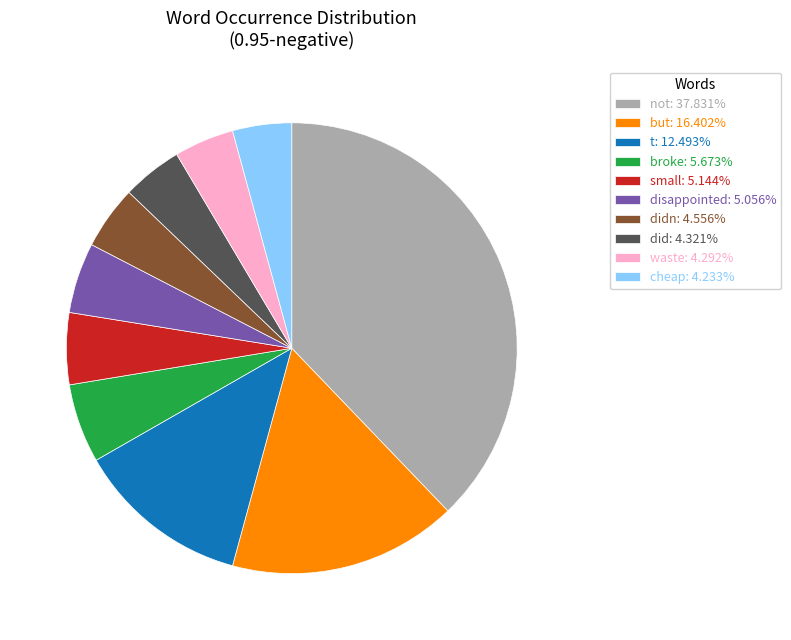

How many slices are in this pie chart?

10